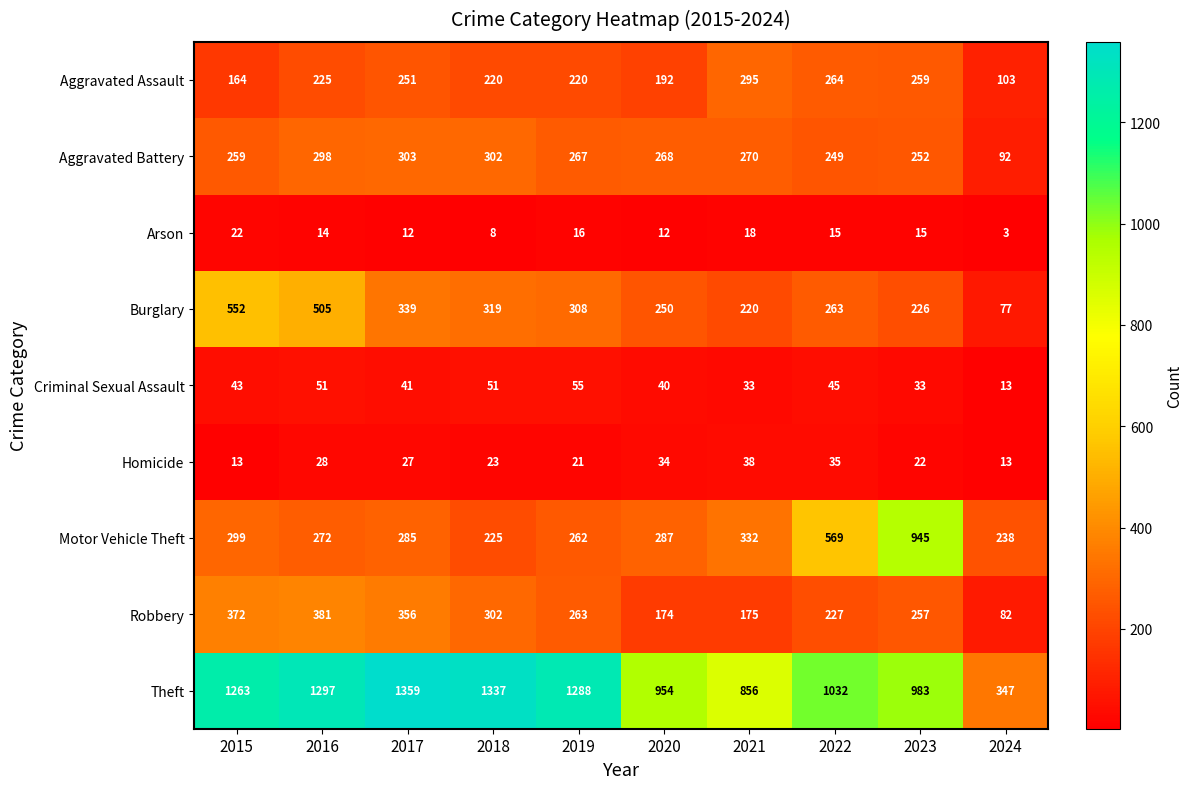

Which series changed the most between 2016 and 2018?

Burglary